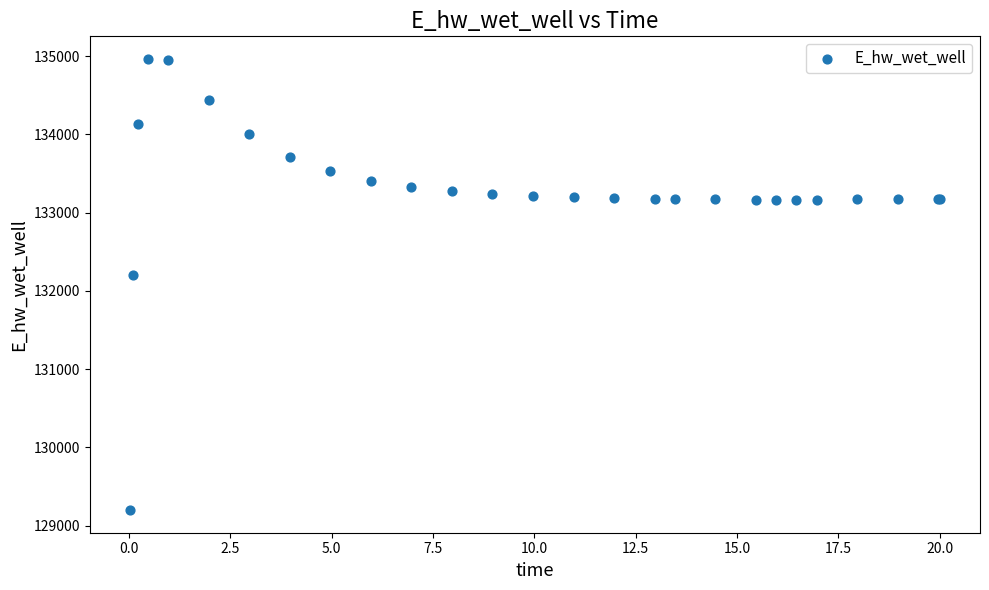

What Y value in the scatter plot is closest to 132081?

132207.4